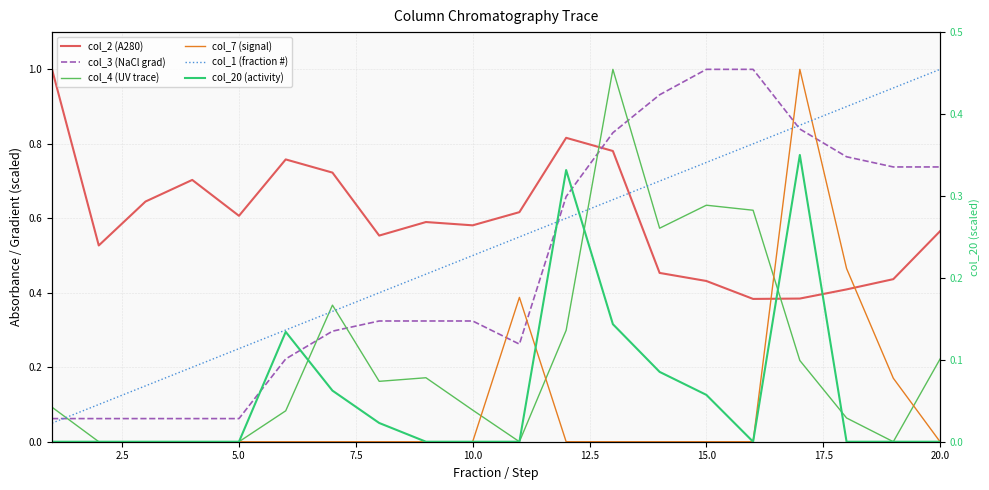

What is the total value across all series at 7.5?

1.0